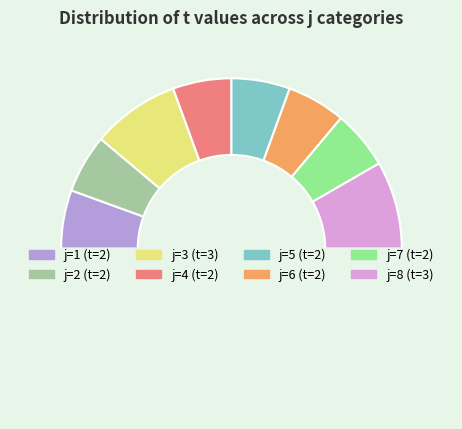

To the nearest percent, what is the average slice percentage?

12%